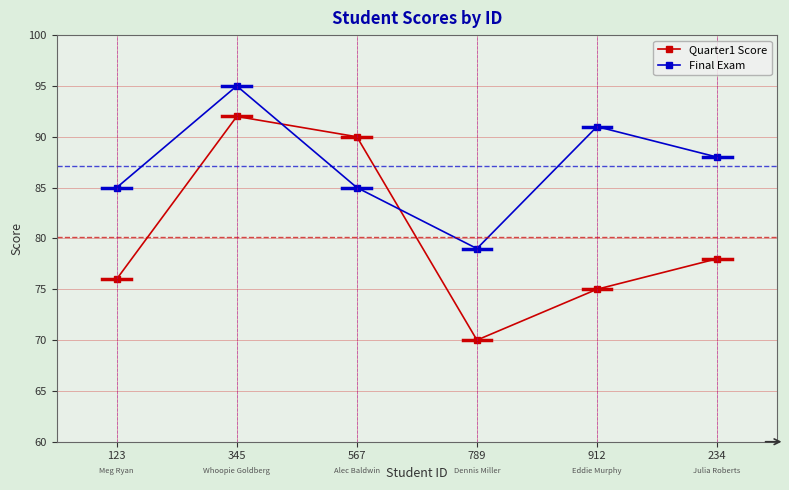

Where is the first local maximum for Quarter1 Score?

345